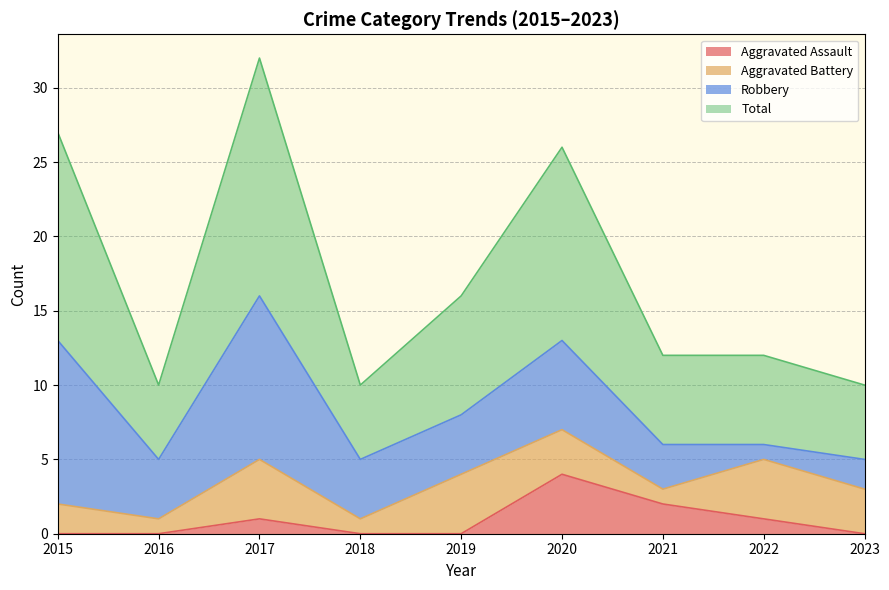

Is it true that Aggravated Assault equals 0 at 2015?

True